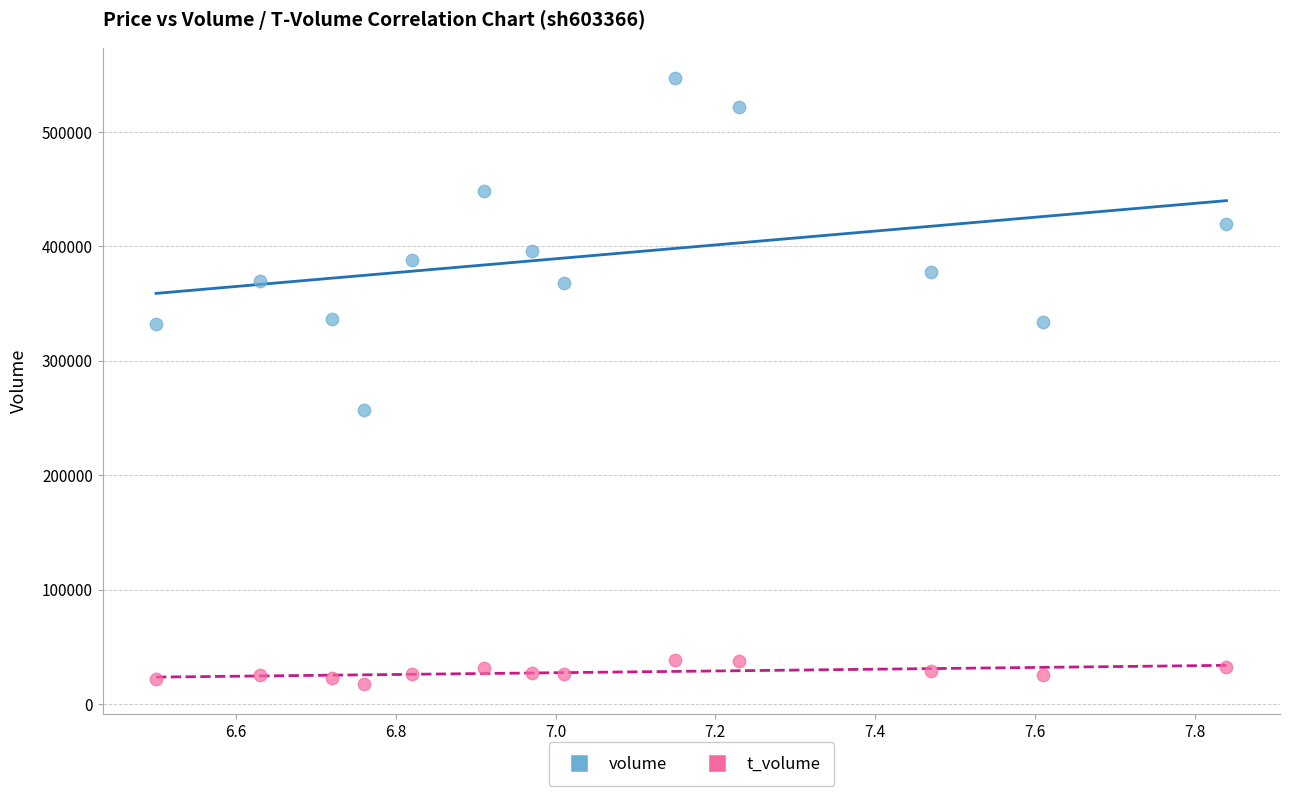

Which series reaches the minimum Y coordinate?

t_volume